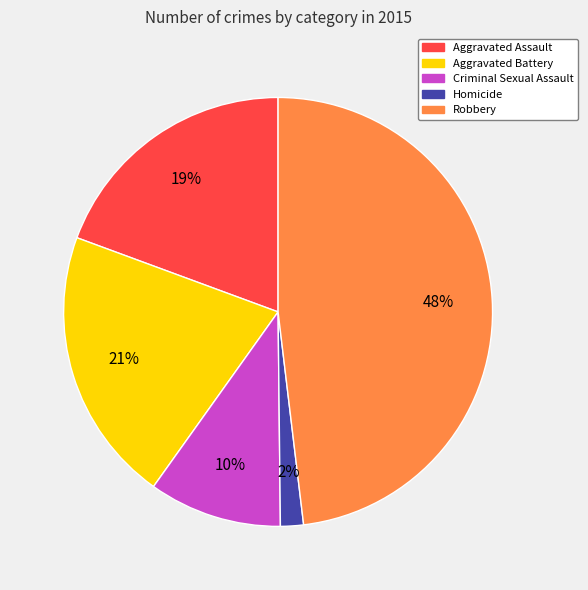

Rank the categories by value from lowest to highest.

Homicide, Criminal Sexual Assault, Aggravated Assault, Aggravated Battery, Robbery